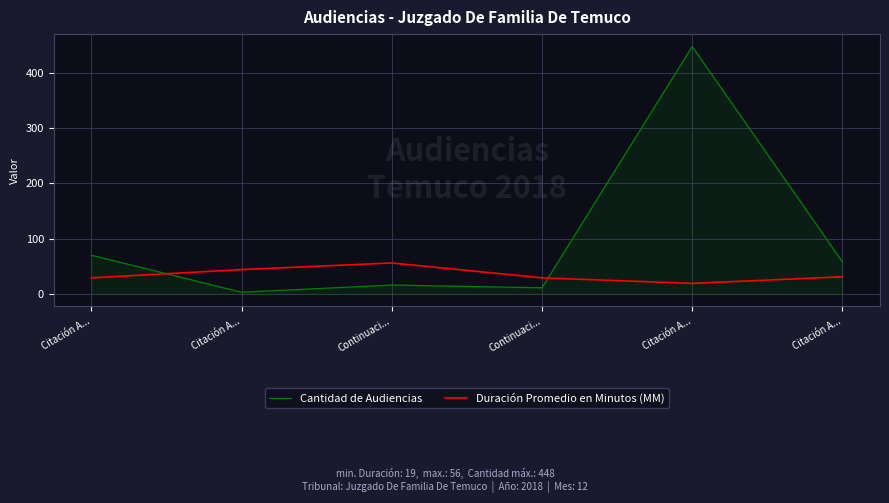

Between Continuaci... and Citación A..., which series saw the biggest shift?

Cantidad de Audiencias